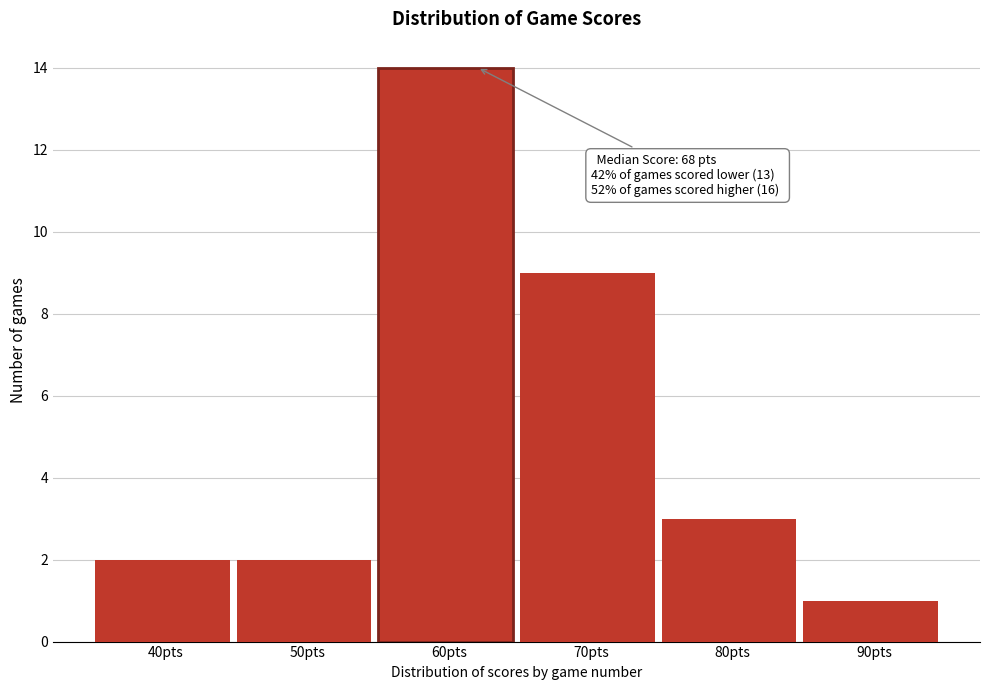

Reading left to right, transcribe all the data shown in this chart.

2	2	14	9	3	1